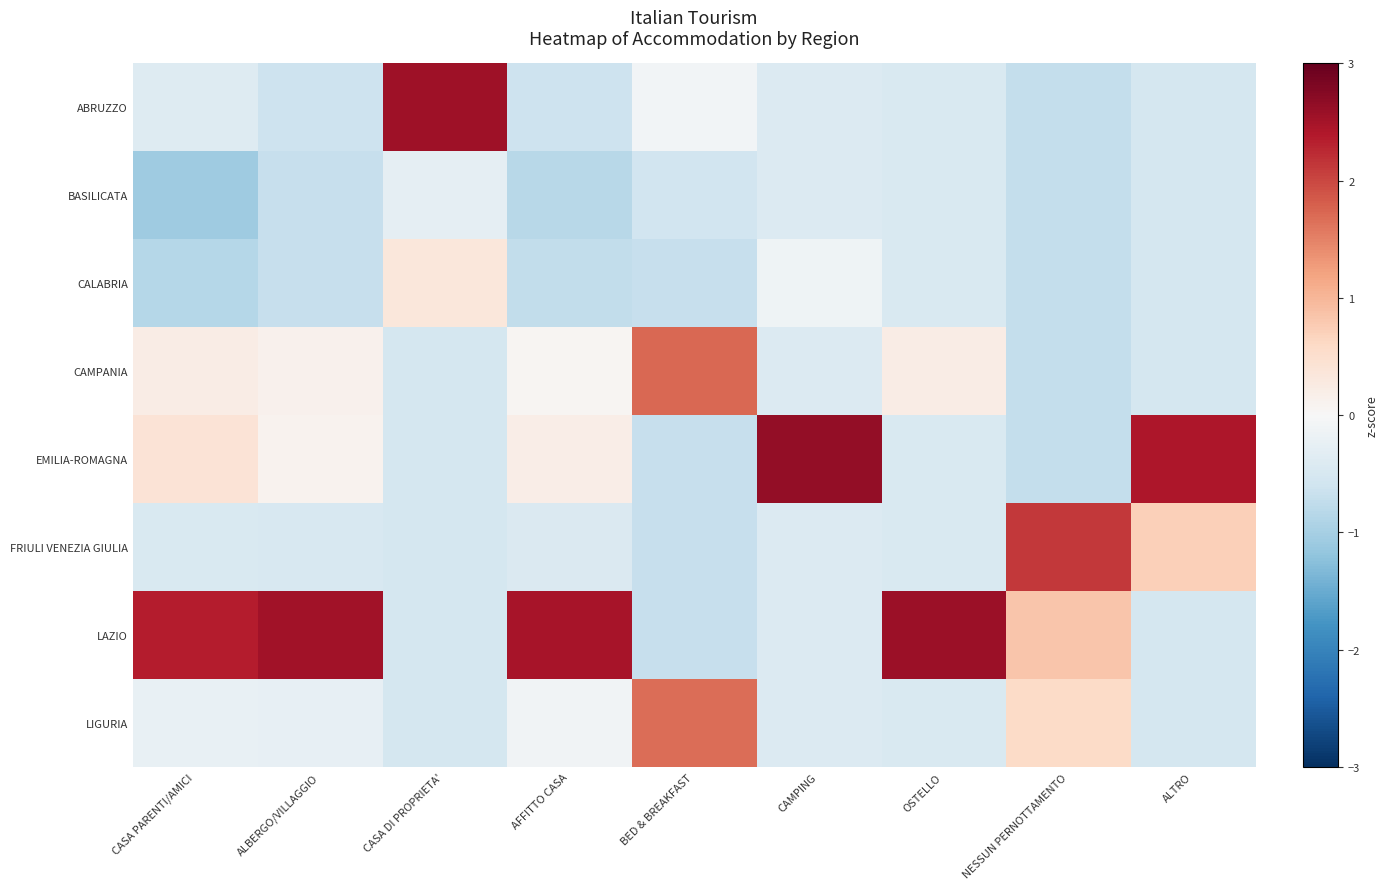

Which series has the largest range (max minus min)?

EMILIA-ROMAGNA